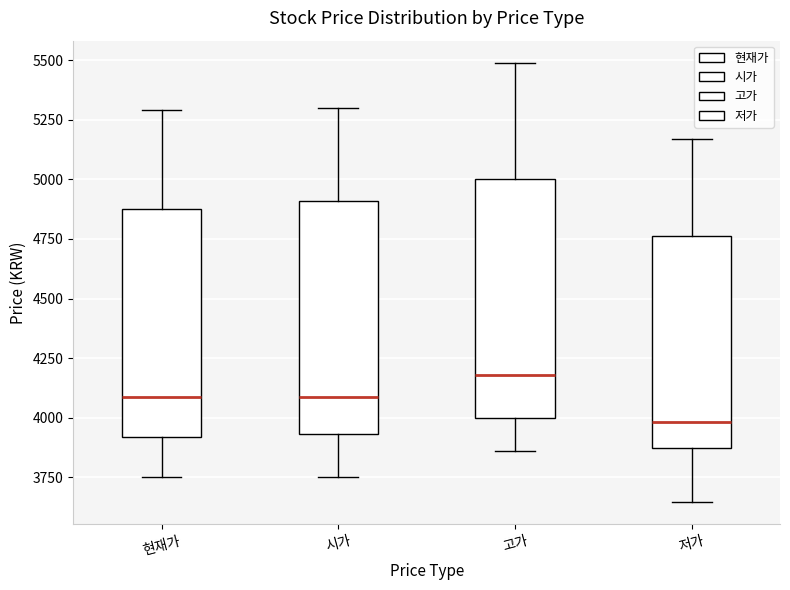

Reading left to right, read every box against the y-axis: the position of its median line, the range the box covers, and the ends of its whiskers. The values are not printed on the chart, so give them approximately, as read against the axis.

현재가: median 4100, box 3900 to 4900, whiskers 3750 to 5300
시가: median 4100, box 3950 to 4900, whiskers 3750 to 5300
고가: median 4200, box 4000 to 5000, whiskers 3850 to 5500
저가: median 4000, box 3850 to 4750, whiskers 3650 to 5150